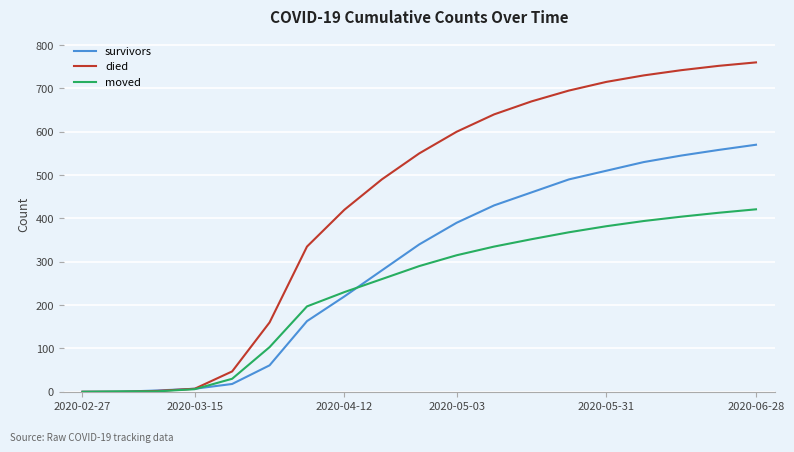

Which series has the largest total across all categories?

died